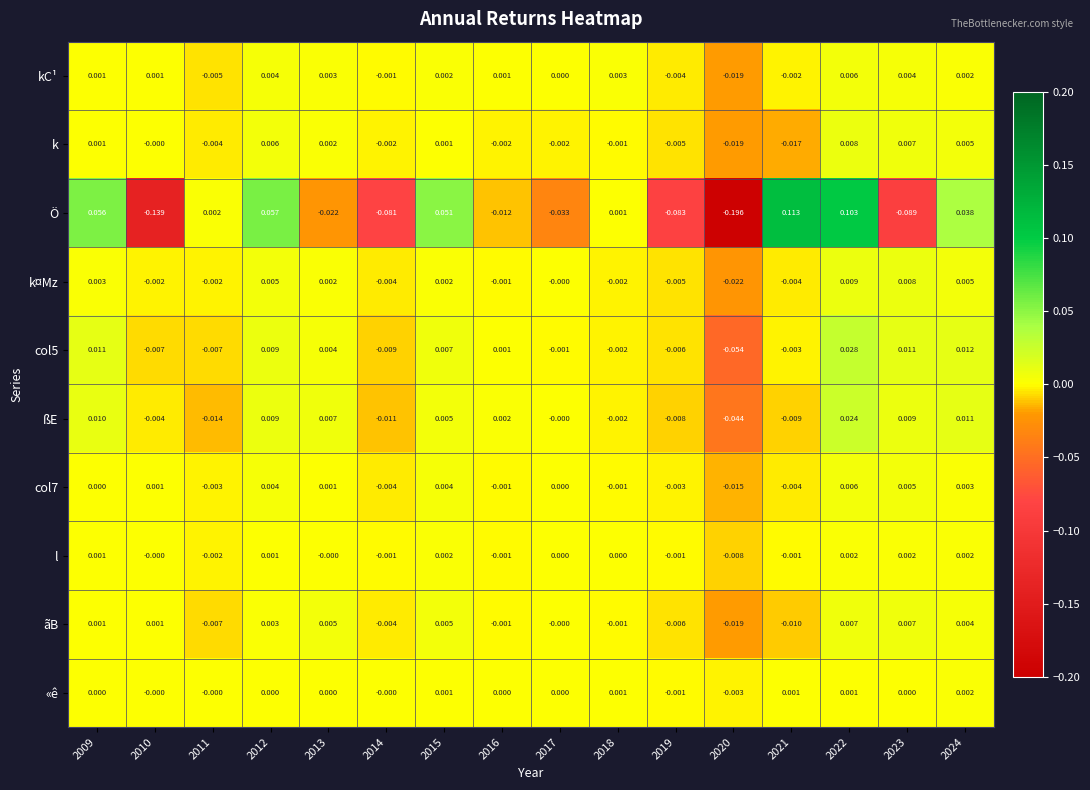

Which series has the largest total across all categories?

«ê